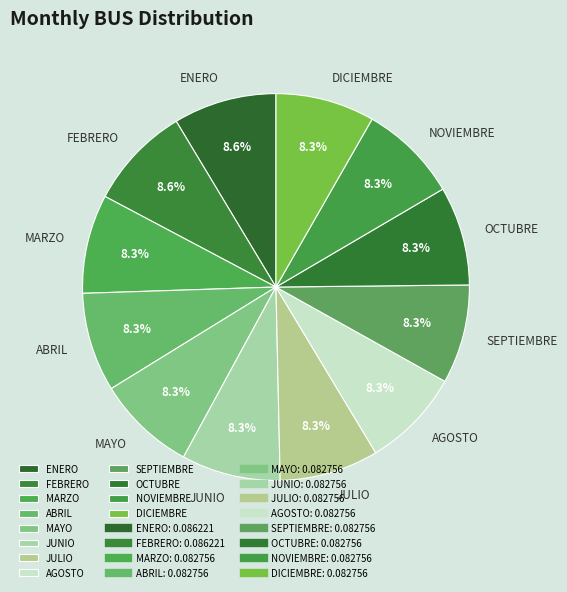

Does MAYO represent more than half of the total?

No